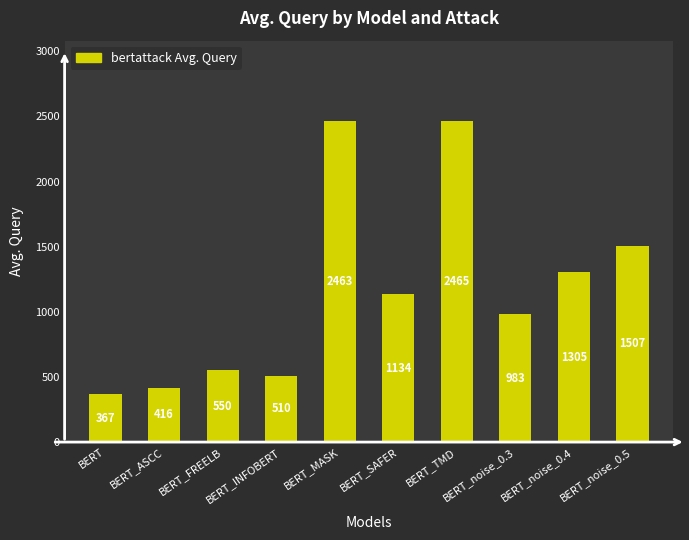

Does the chart contain any negative values?

No